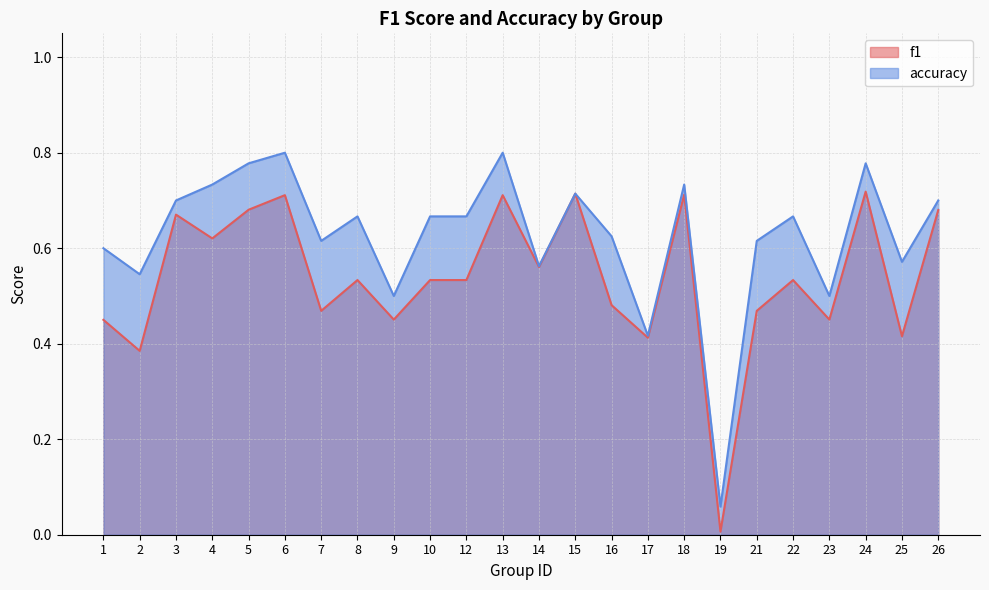

True or false: f1 and accuracy cross at least once.

False